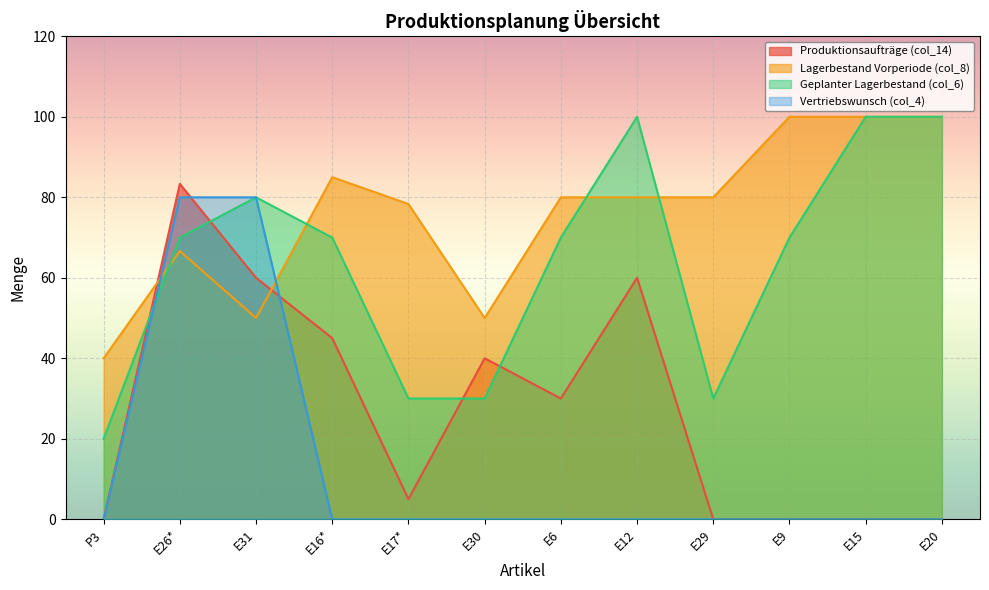

Which category has the lowest value across all series?

P3